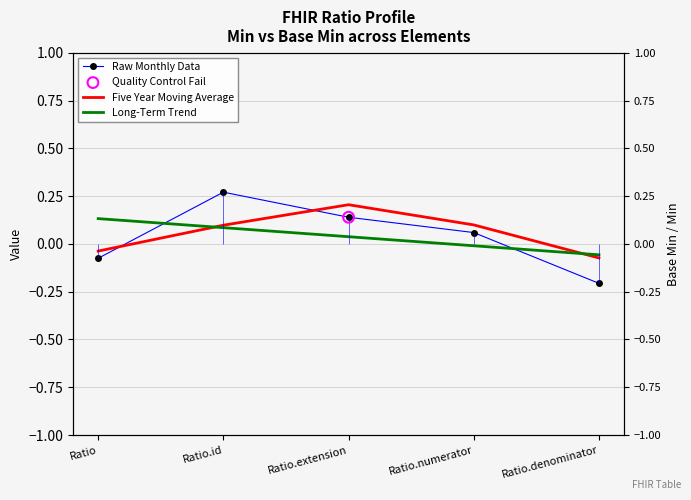

Which series has the largest Y range (max minus min)?

Raw Monthly Data